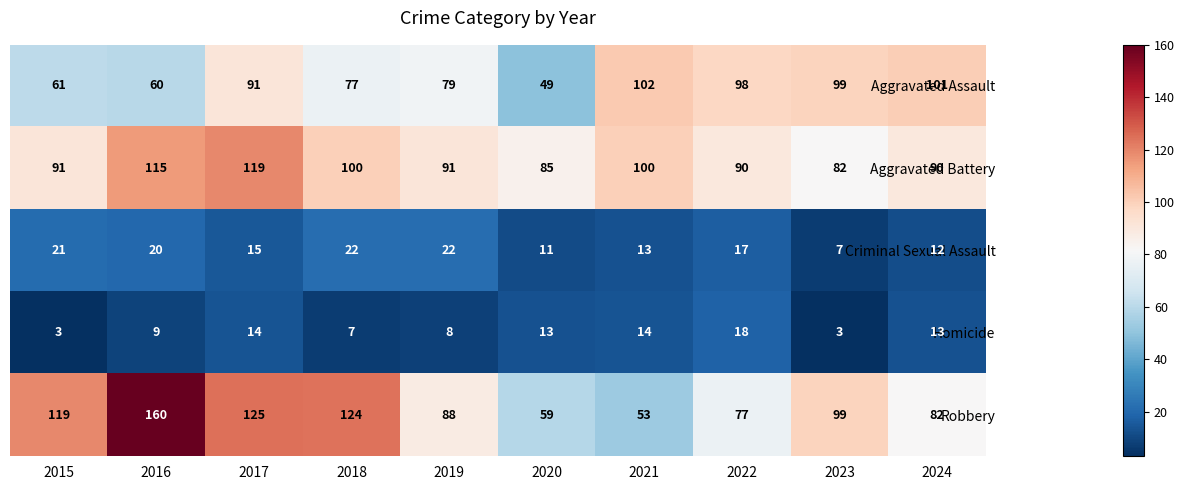

Which category has the highest value across all series?

2016